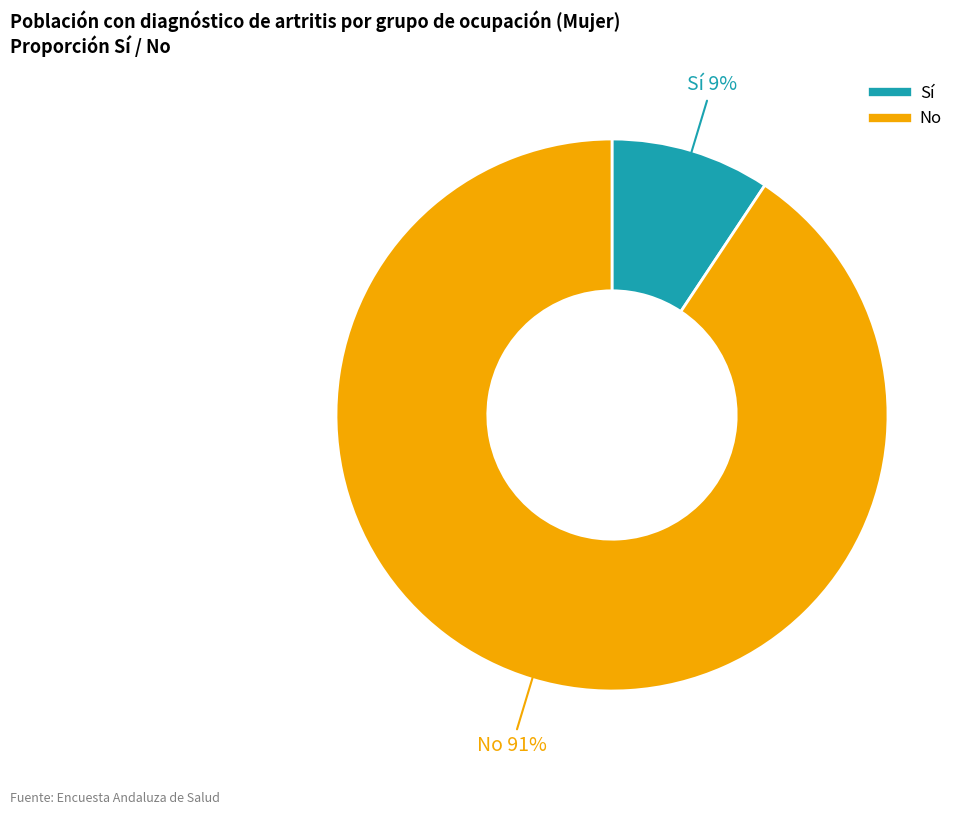

Does any single category account for the majority?

Yes